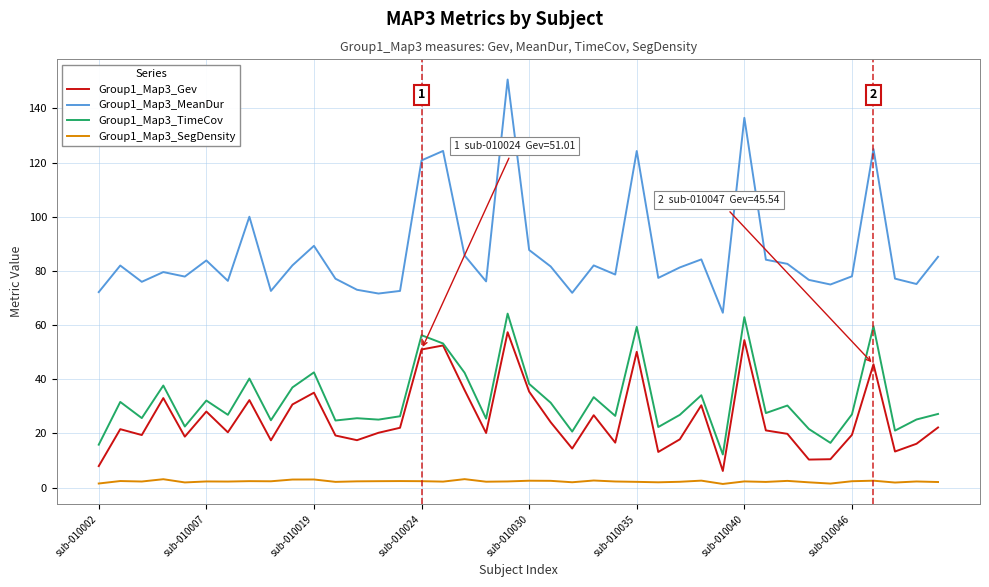

True or false: Group1_Map3_SegDensity and Group1_Map3_TimeCov cross at least once.

False